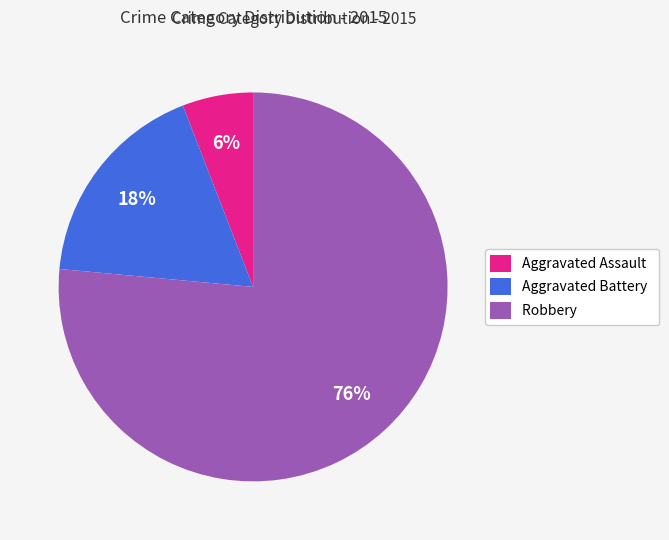

Combined, do Aggravated Battery and Aggravated Assault account for over 50%?

No